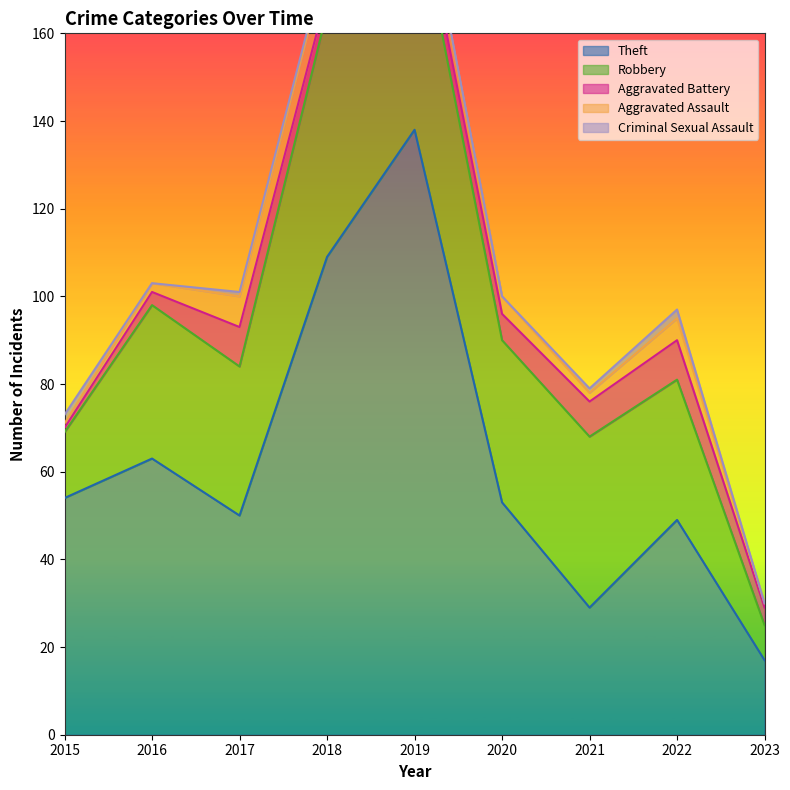

Where does the Aggravated Assault series first go above 4?

2017